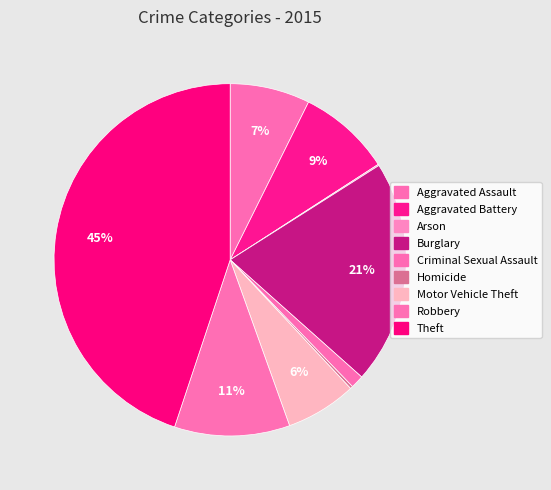

Is there any slice that represents more than half of the pie?

No